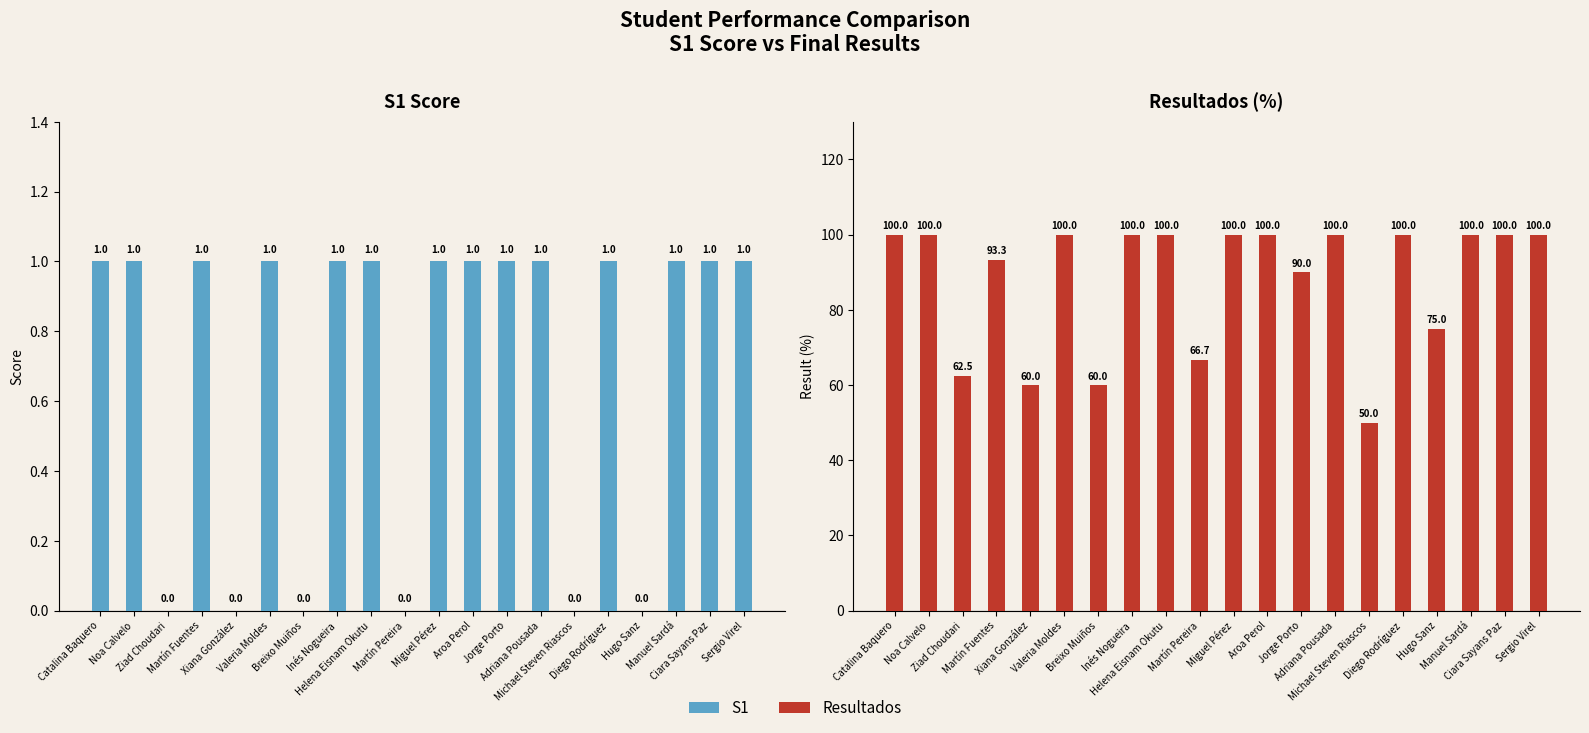

At Hugo Sanz, list the series in order from smallest to largest.

S1, Resultados